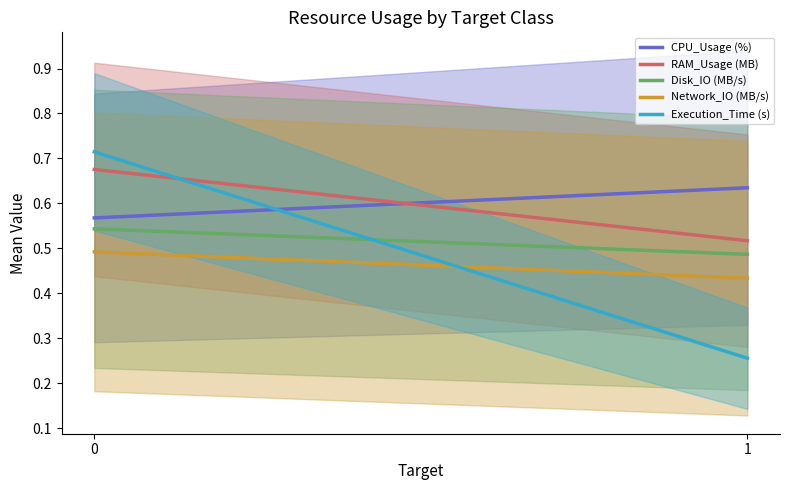

Reading left to right, transcribe all the data shown in this chart.

CPU_Usage (%): 0=0.6	1=0.6
RAM_Usage (MB): 0=0.7	1=0.5
Disk_IO (MB/s): 0=0.5	1=0.5
Network_IO (MB/s): 0=0.5	1=0.4
Execution_Time (s): 0=0.7	1=0.3